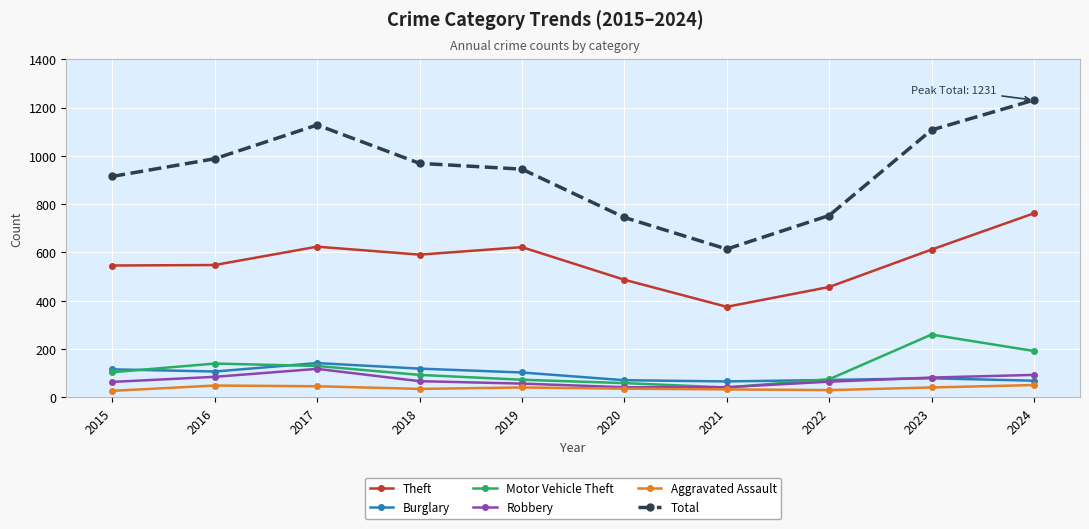

What is the total value across all series at 2018?

1874